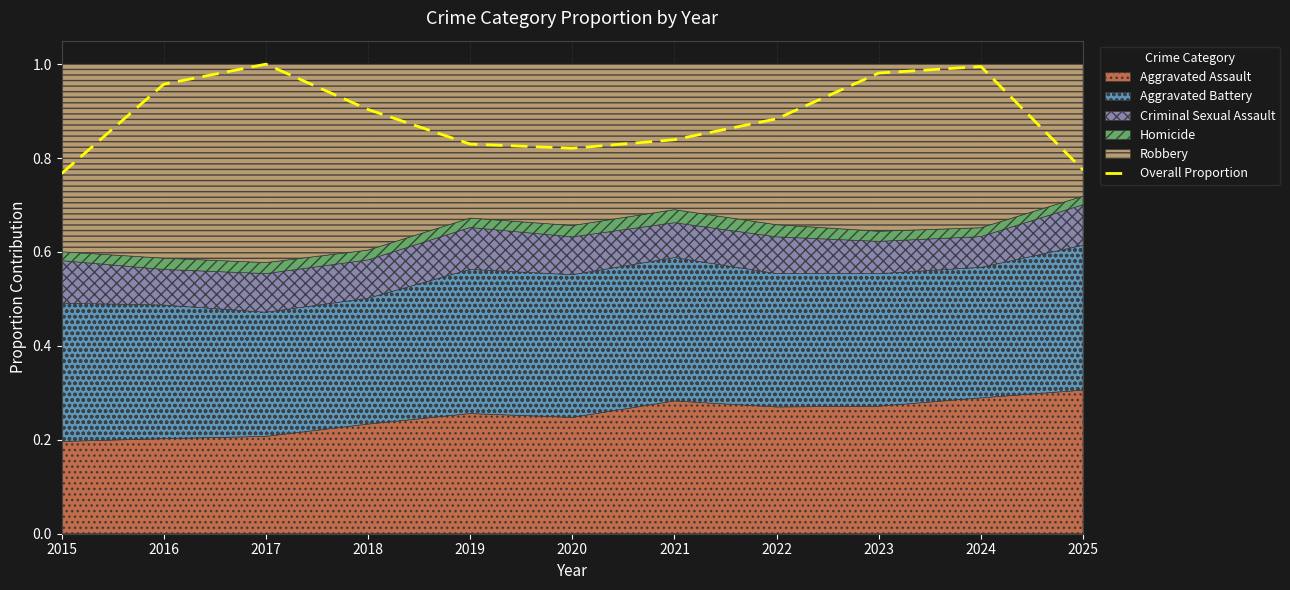

Rank the categories by value from lowest to highest.

2015, 2025, 2020, 2019, 2021, 2022, 2018, 2016, 2023, 2024, 2017